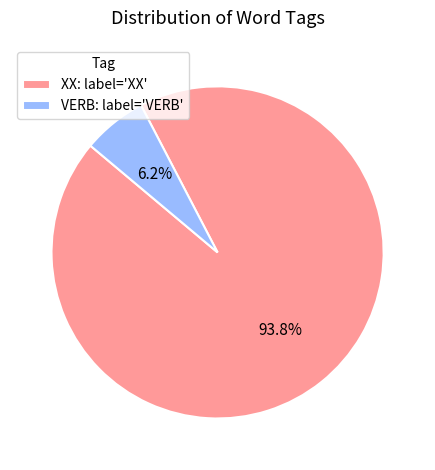

What is the largest slice in the pie chart?

XX: label='XX'